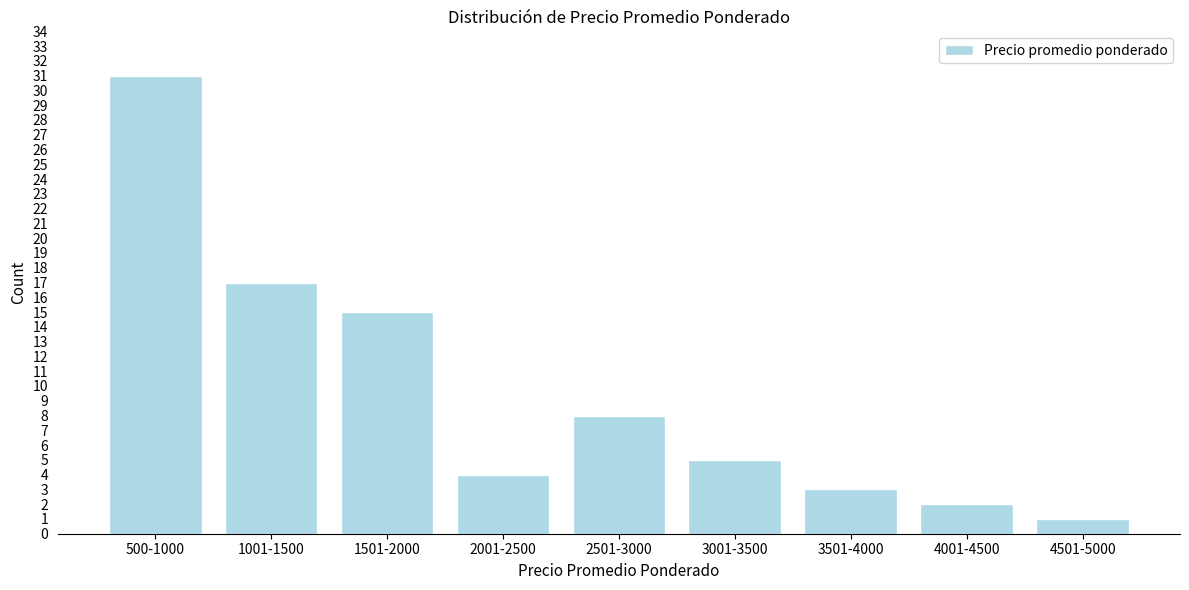

Reading left to right, what are all the values shown in this chart?

500-1000=31	1001-1500=17	1501-2000=15	2001-2500=4	2501-3000=8	3001-3500=5	3501-4000=3	4001-4500=2	4501-5000=1